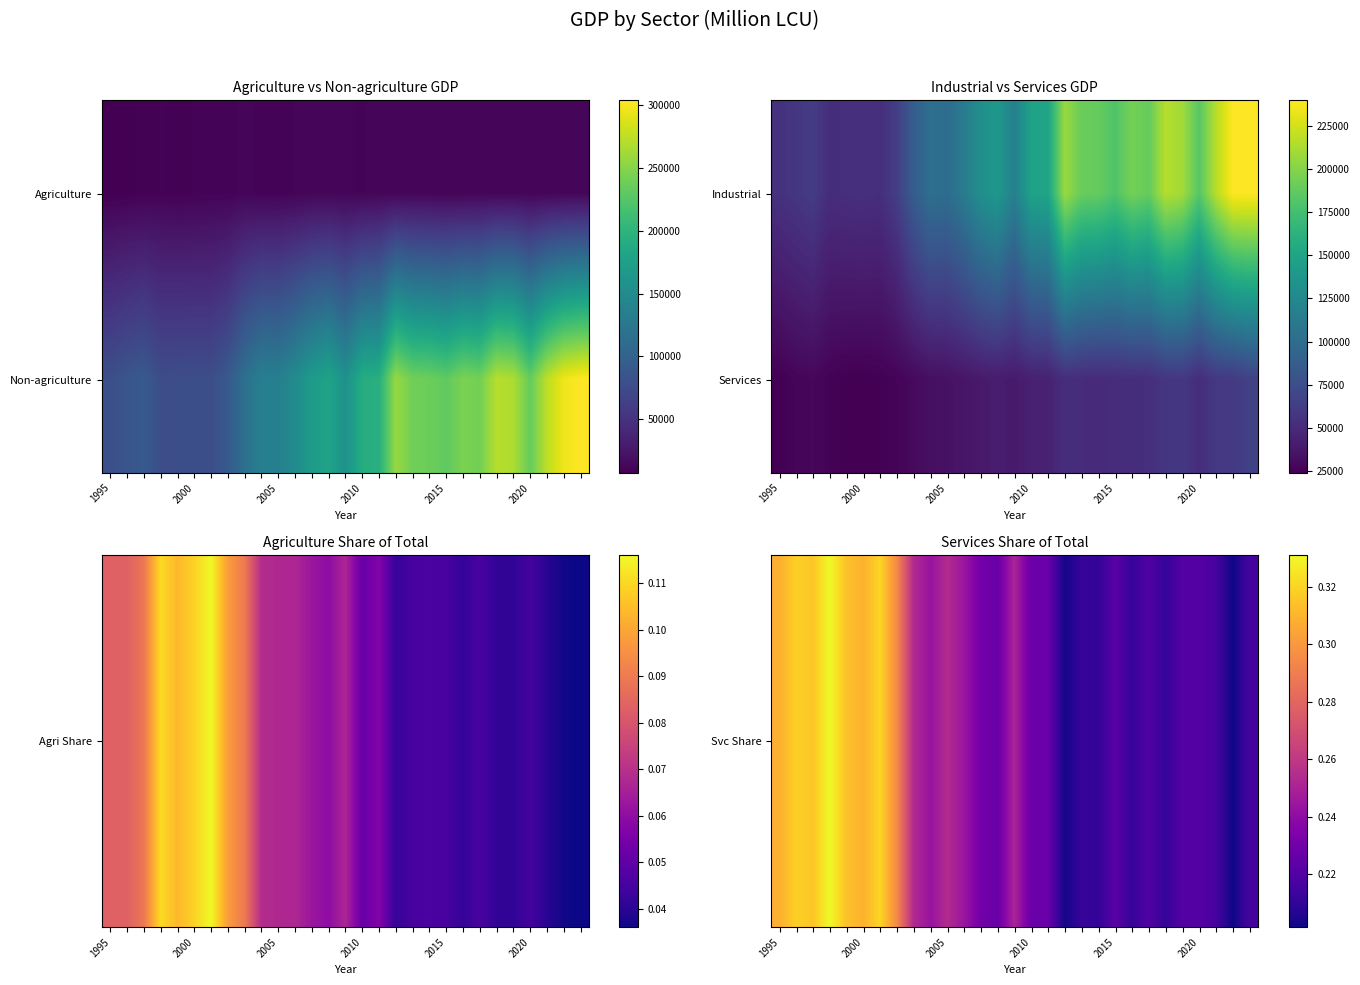

What is the highest value of the Services series?

66020.0